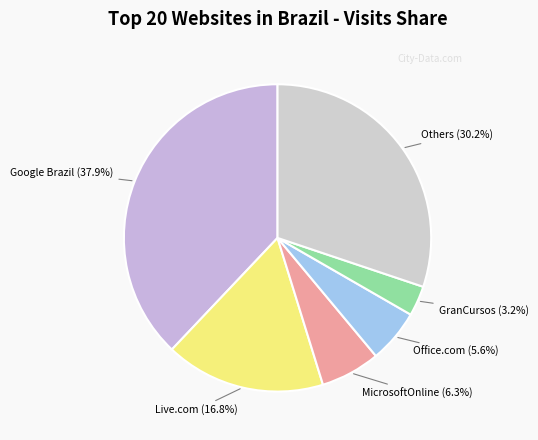

What is the ratio of the value at GranCursos (3.2%) to the value at Office.com (5.6%)?

0.6